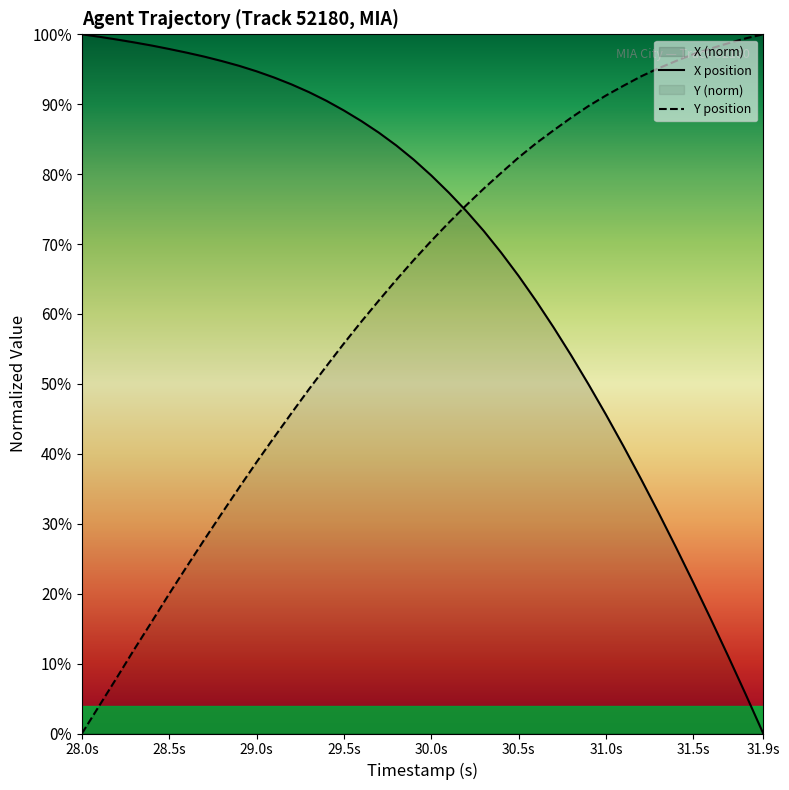

Rank the series by their average value, from lowest to highest.

Y position, X position